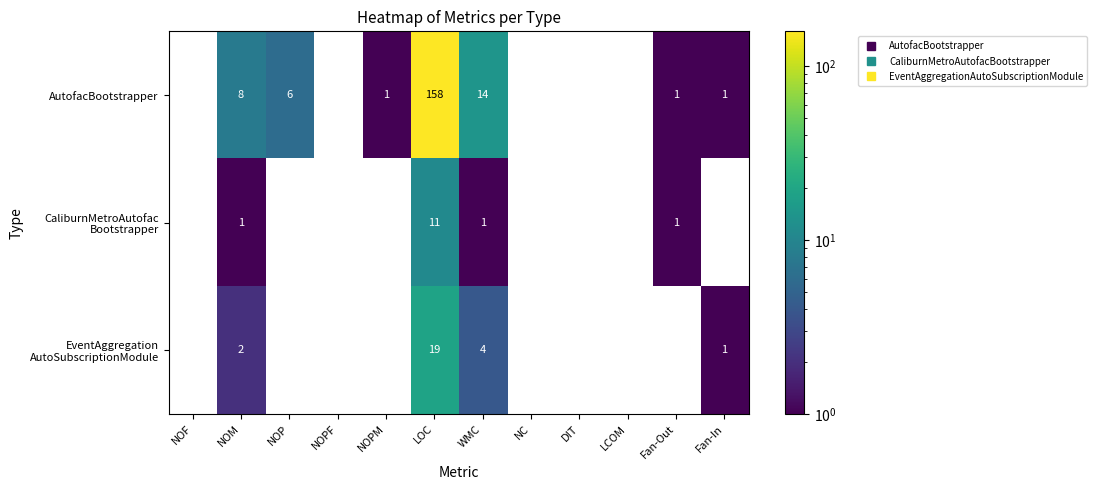

True or false: AutofacBootstrapper has a value of 1 at NOPM.

True